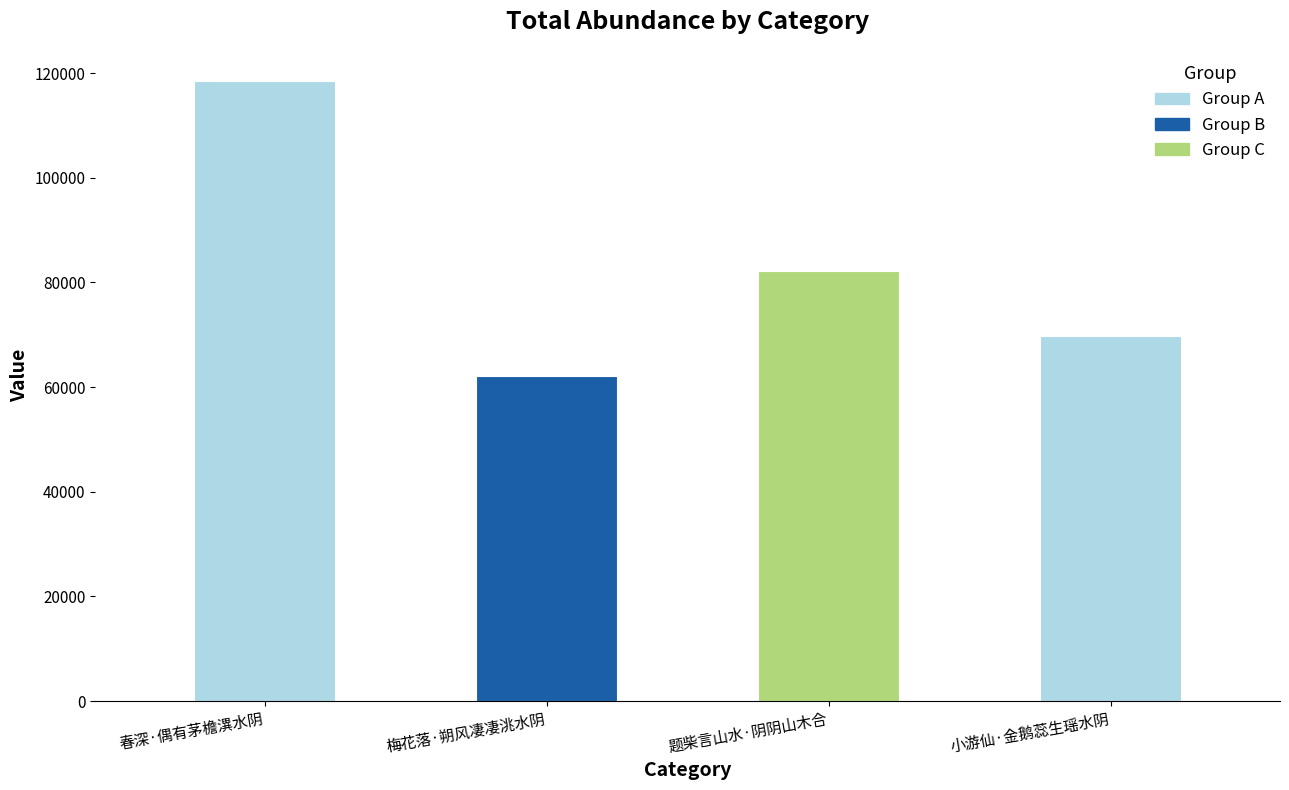

Read the value at 梅花落·朔风凄凄洮水阴, to the nearest 10.

62160